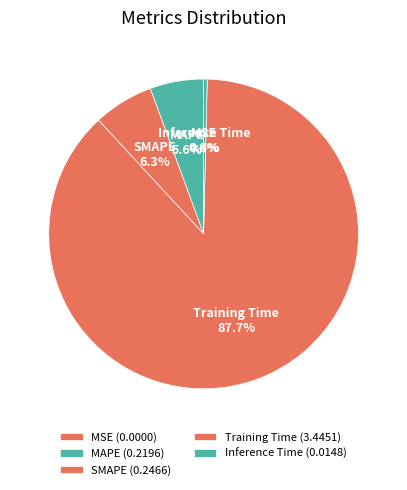

To the nearest percent, what is the average slice percentage?

20%